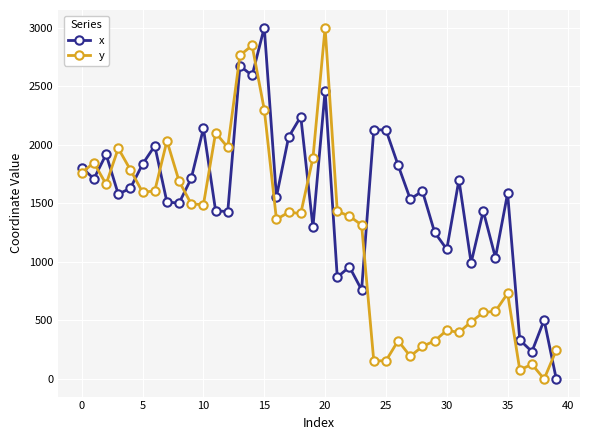

List the series in order of their overall mean, highest first.

x, y